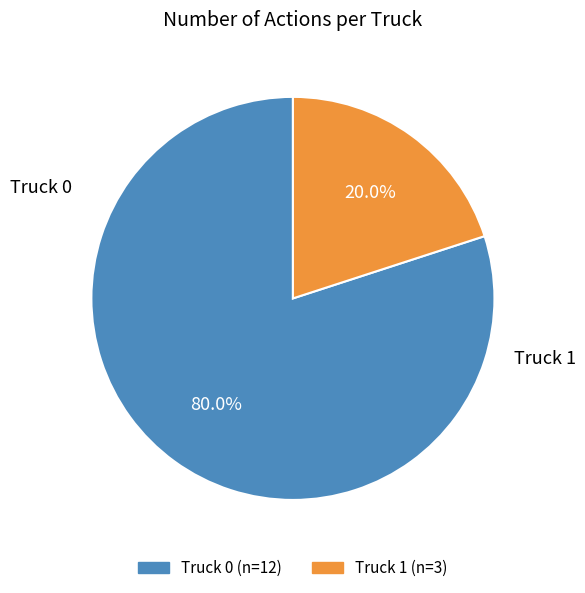

What portion of the pie excludes Truck 0?

20.0%